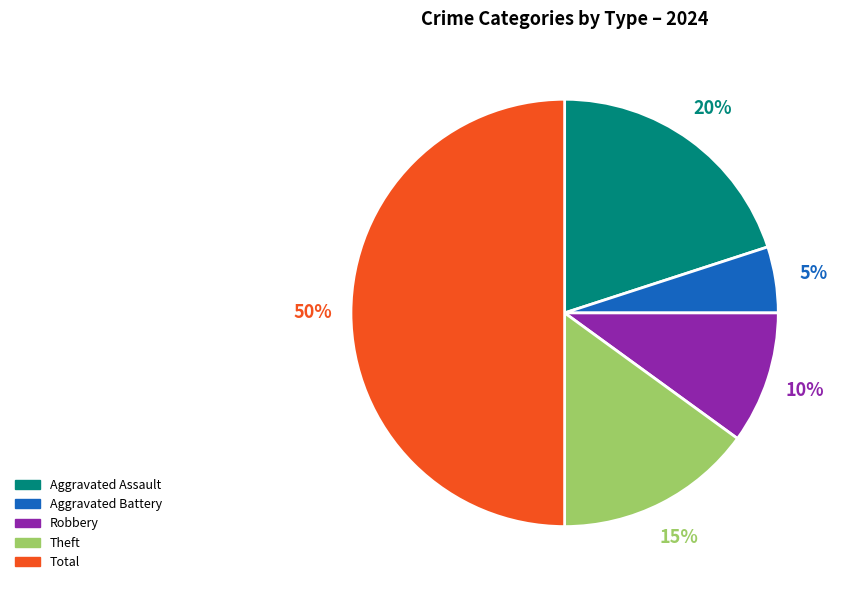

Is the sum of Aggravated Battery and Aggravated Assault greater than half?

No